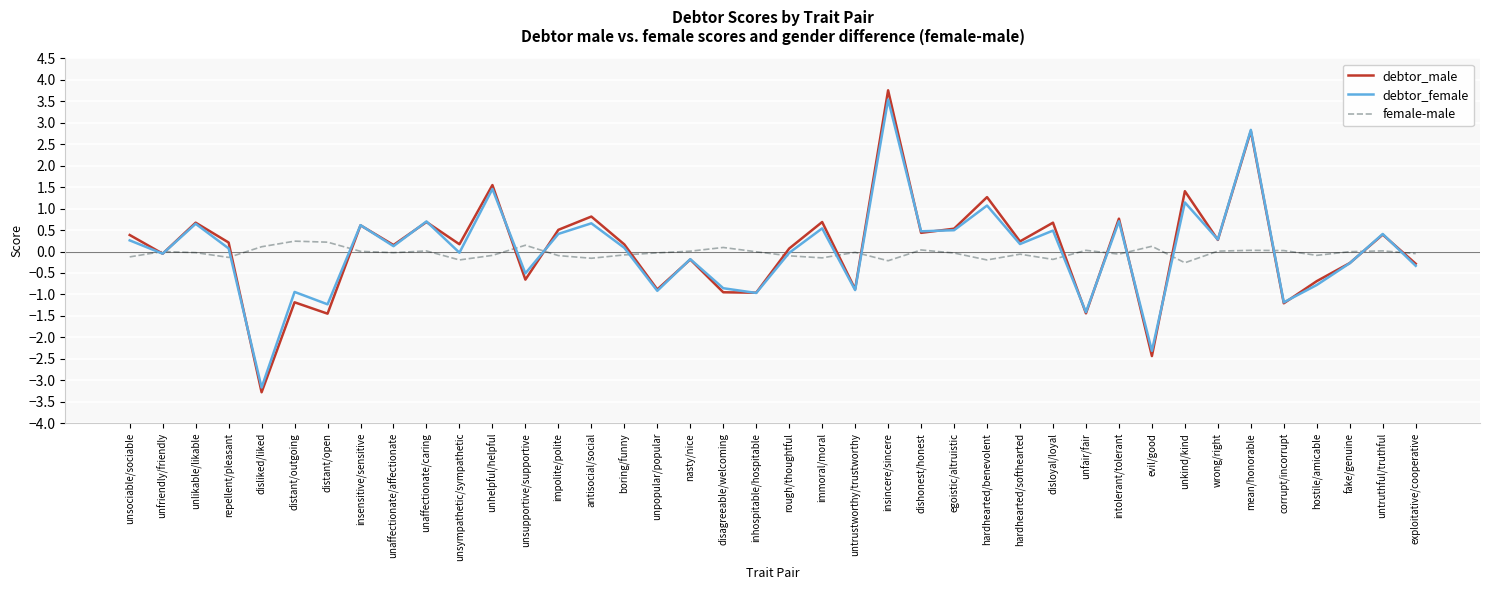

How many lines are shown in the chart?

3